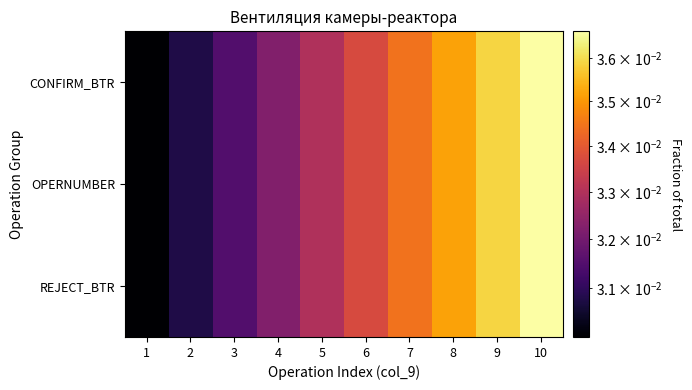

Between 5 and 6, which is larger?

6